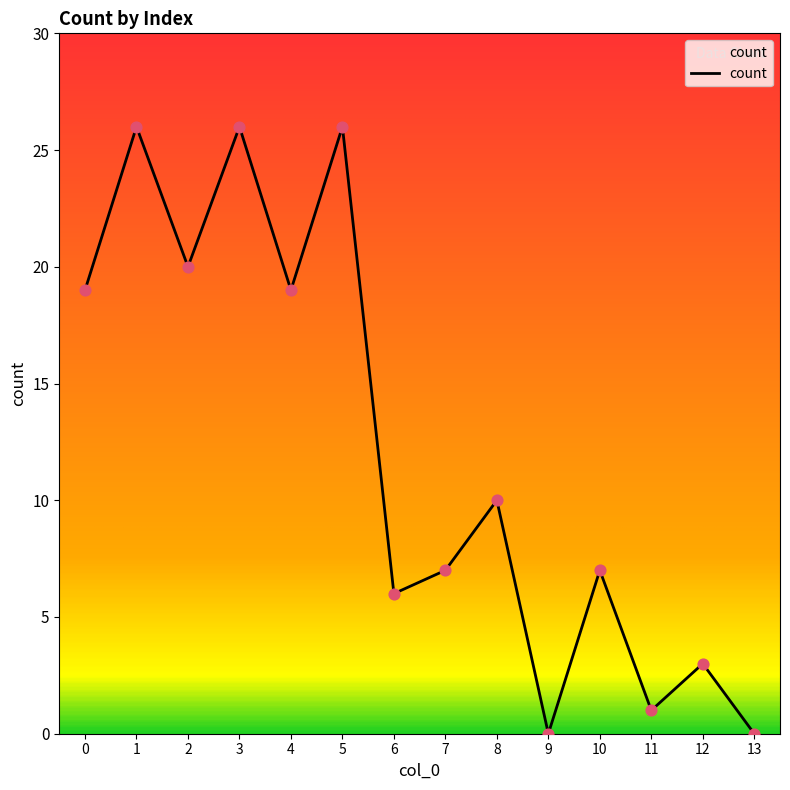

Approximately how many times larger is the value at 0 compared to 11?

19.0